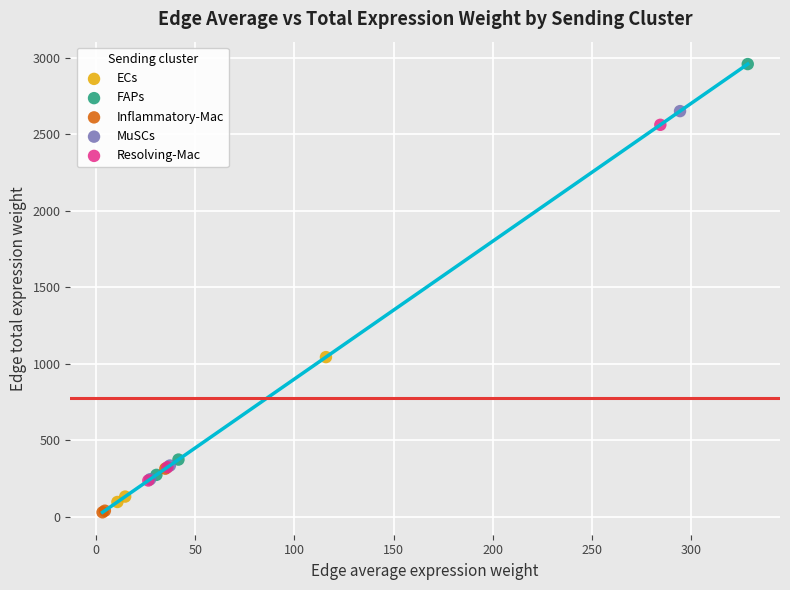

Which series has the widest spread of Y values?

FAPs